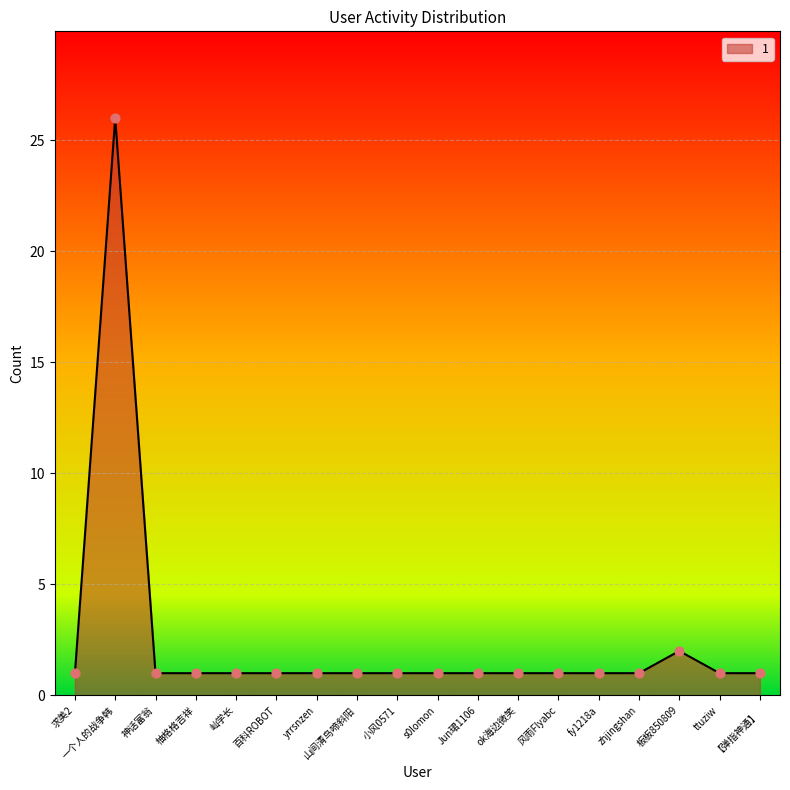

What is the ratio of the value at 小风0571 to the value at 百科ROBOT?

1.0